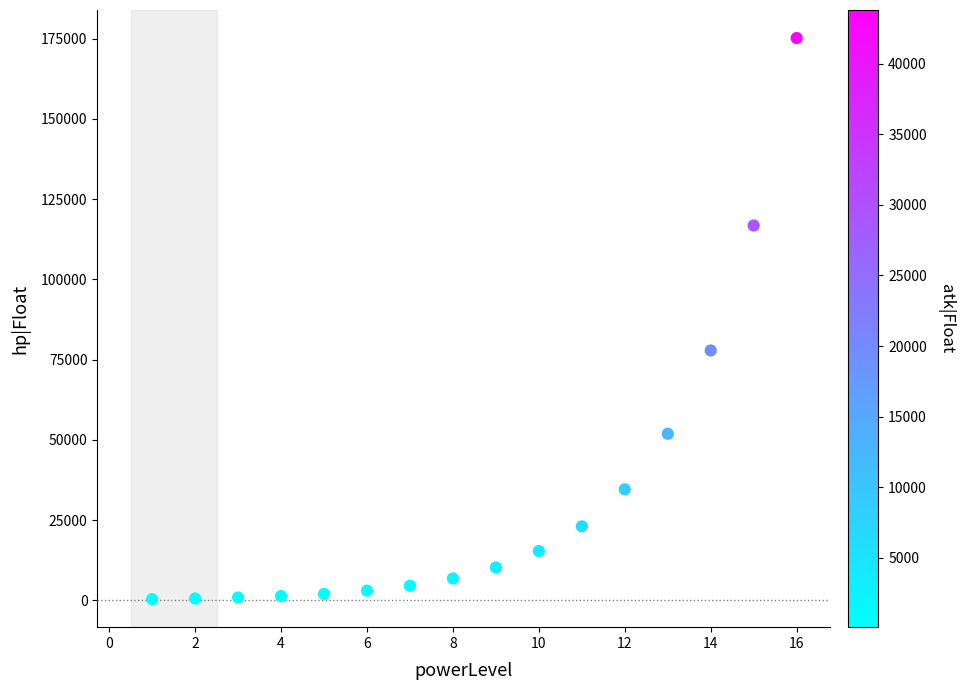

What is the range of X values (max minus min)?

15